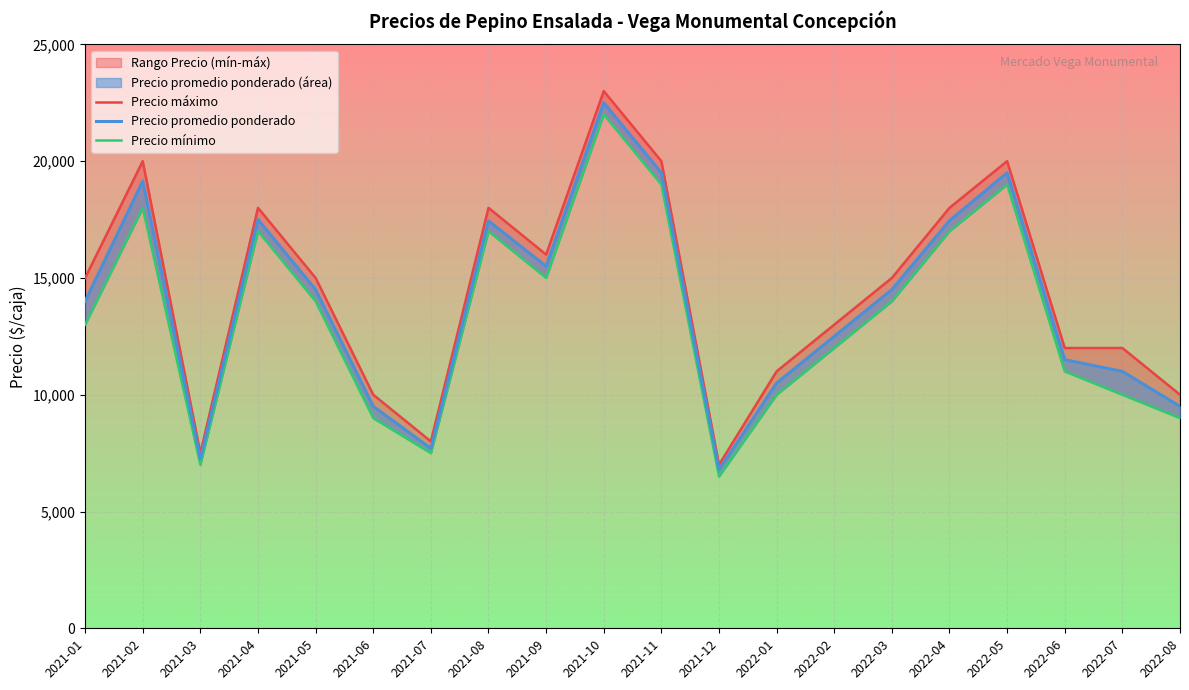

At which label does Precio mínimo first exceed 14000?

2021-02